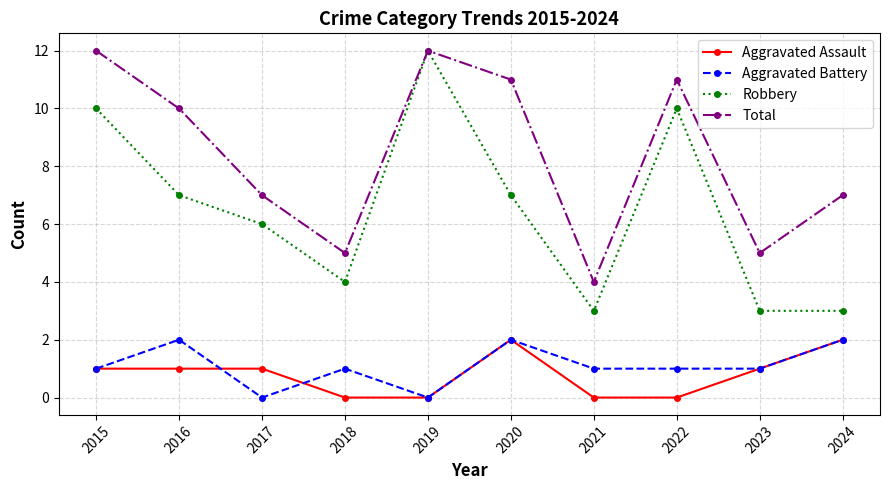

At 2018, list the series in order from largest to smallest.

Total, Robbery, Aggravated Battery, Aggravated Assault